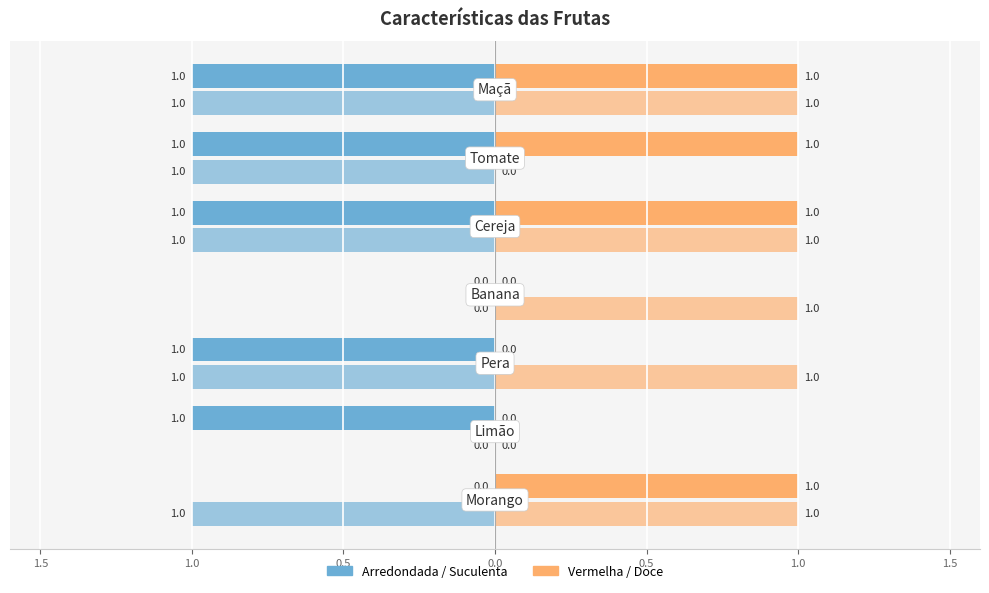

What is the difference between the maximum and minimum values in the Arredondada series?

1